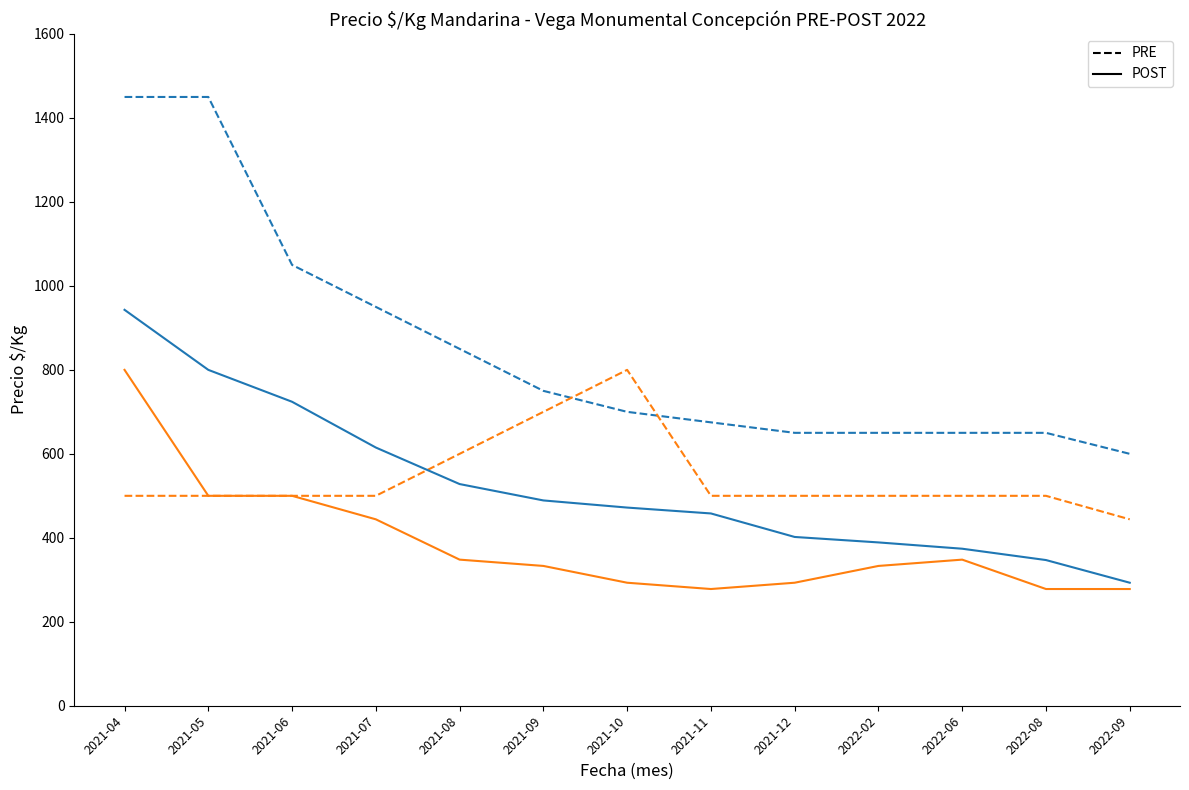

What is the spread (max minus min) of values at 2021-07?

506